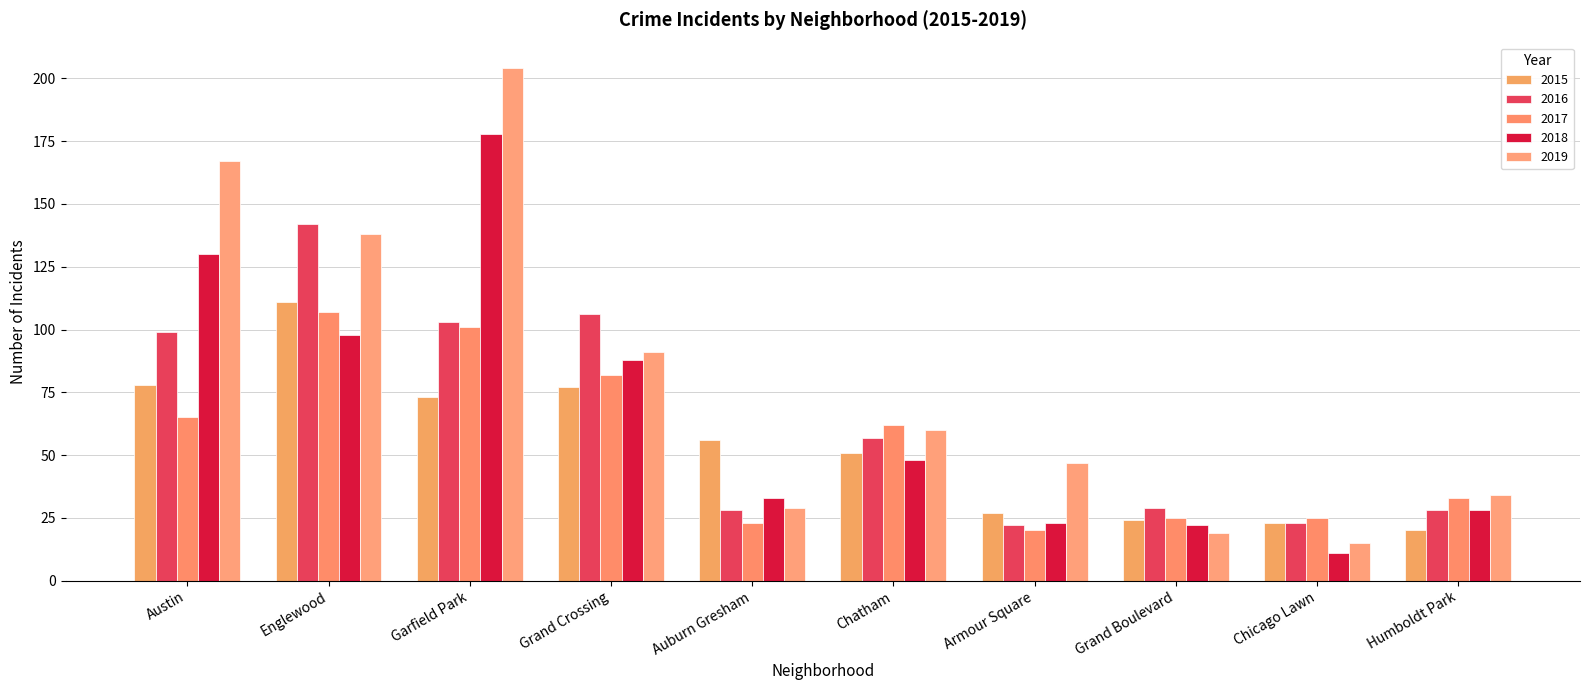

Reading left to right, what are all the values shown in this chart?

2015: 78	111	73	77	56	51	27	24	23	20
2016: 99	142	103	106	28	57	22	29	23	28
2017: 65	107	101	82	23	62	20	25	25	33
2018: 130	98	178	88	33	48	23	22	11	28
2019: 167	138	204	91	29	60	47	19	15	34